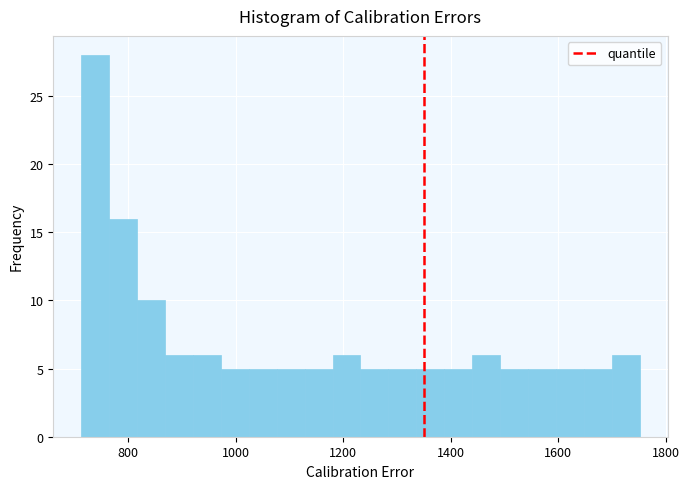

Around what value on the x-axis is the tallest bar? Give the approximate position of its centre, as read against the axis.

740